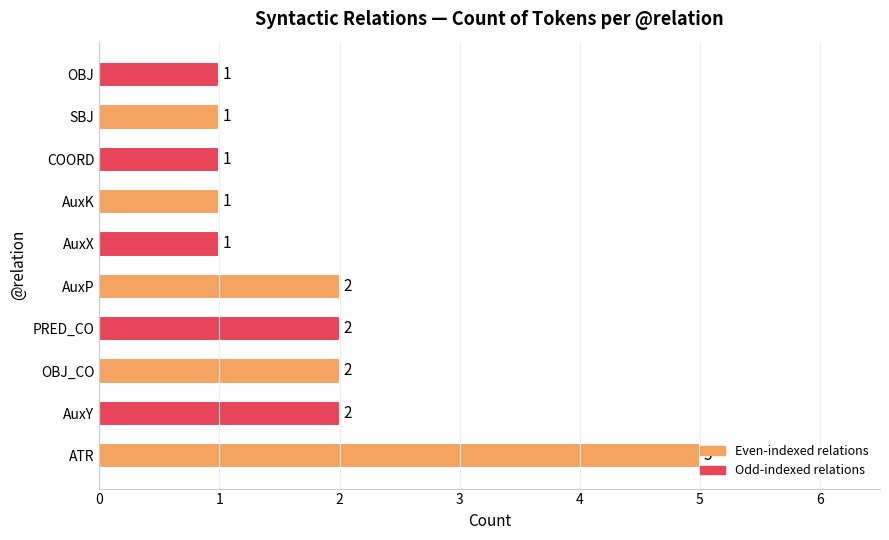

Between OBJ_CO and AuxX, which is larger?

OBJ_CO